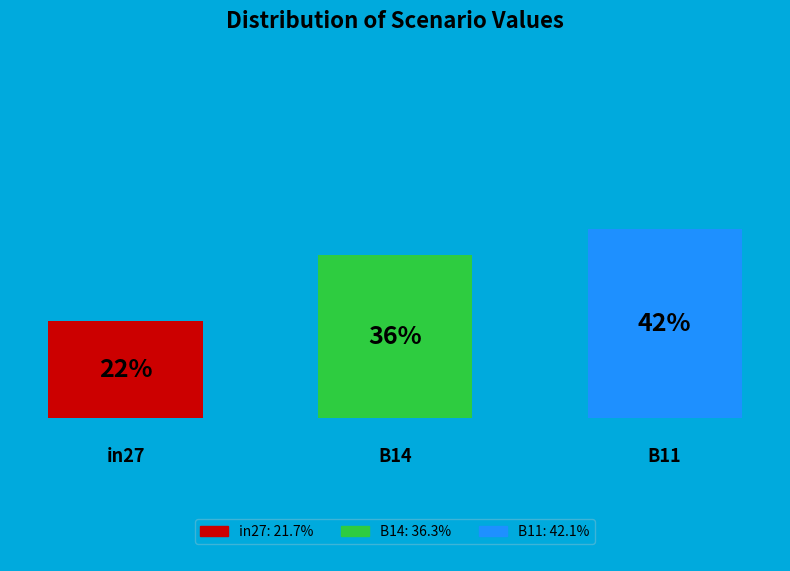

The B11 slice represents 42% of the pie. True or false?

True